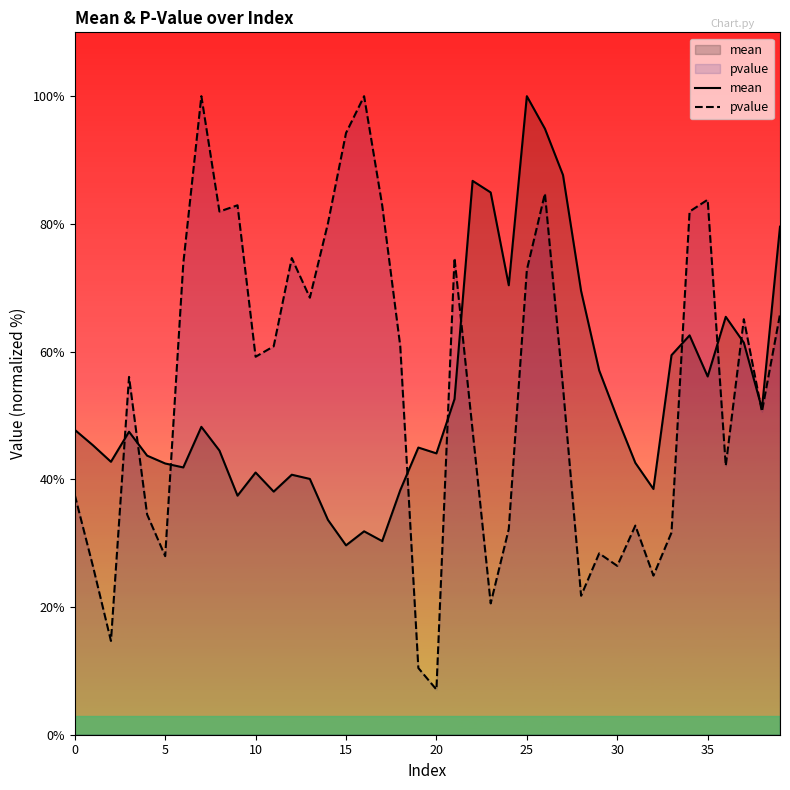

What is the sum of the pvalue values at 31 and 26?

117.5